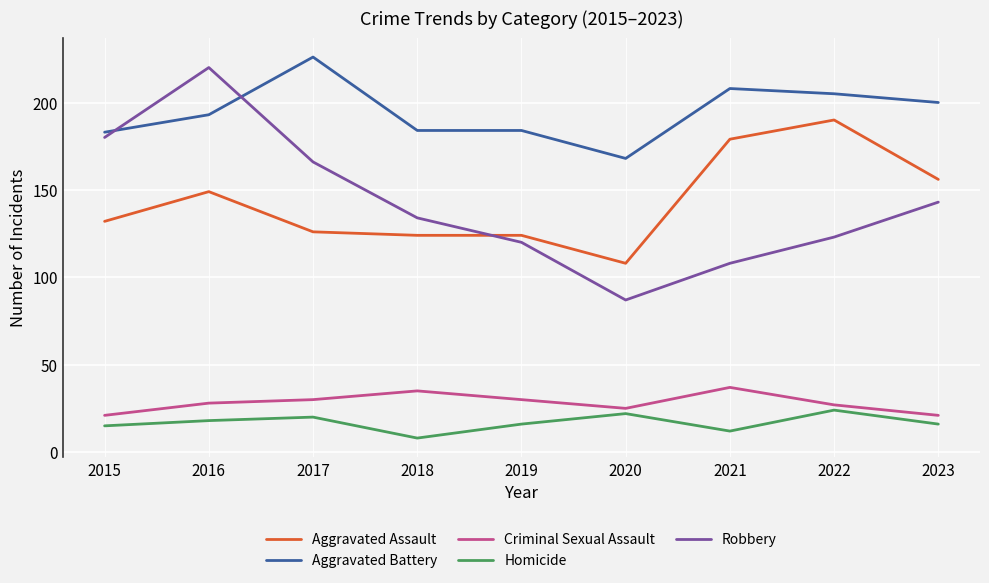

Does the chart have visible grid lines?

Yes